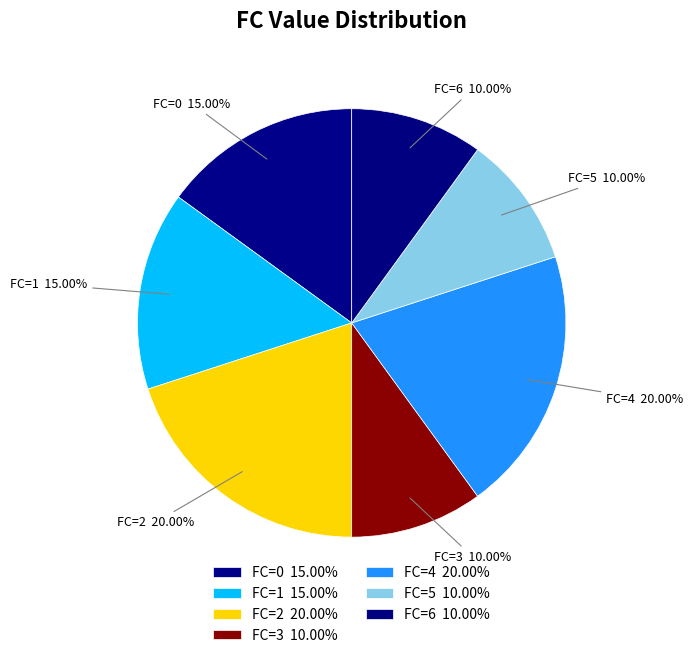

Is FC=5 the majority of the pie?

No